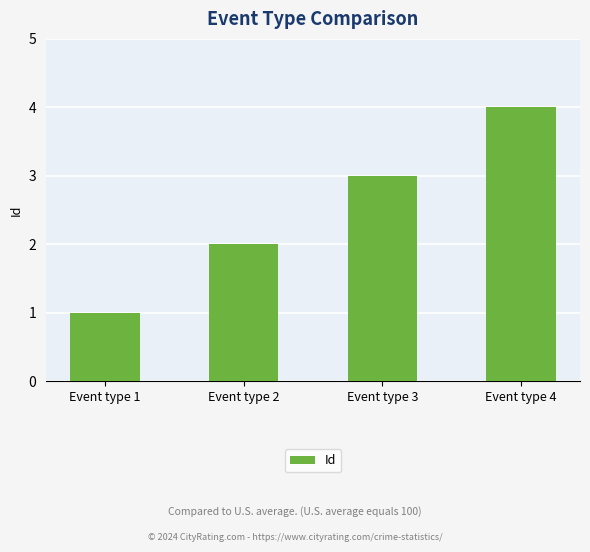

Between Event type 3 and Event type 4, which is larger?

Event type 4